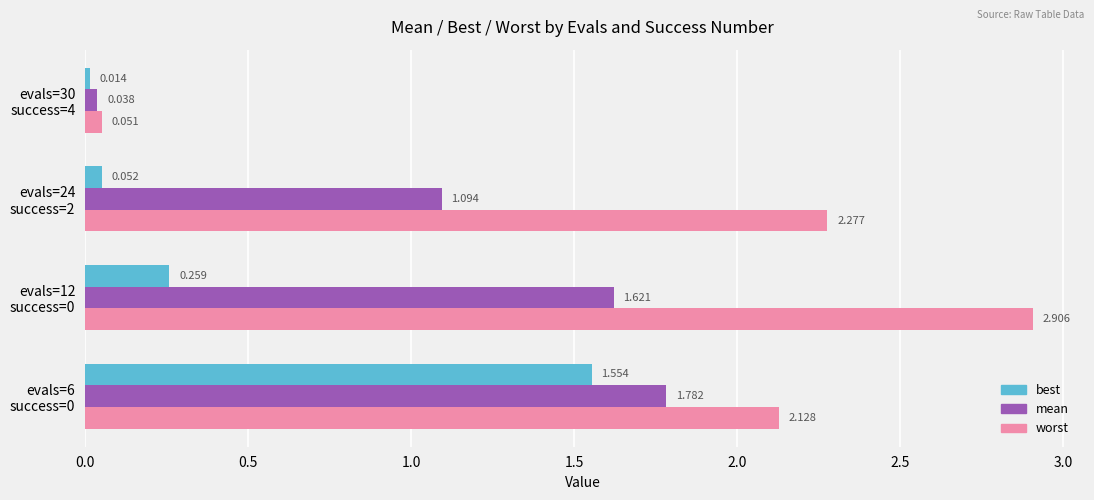

What is the sum of all mean values?

4.5